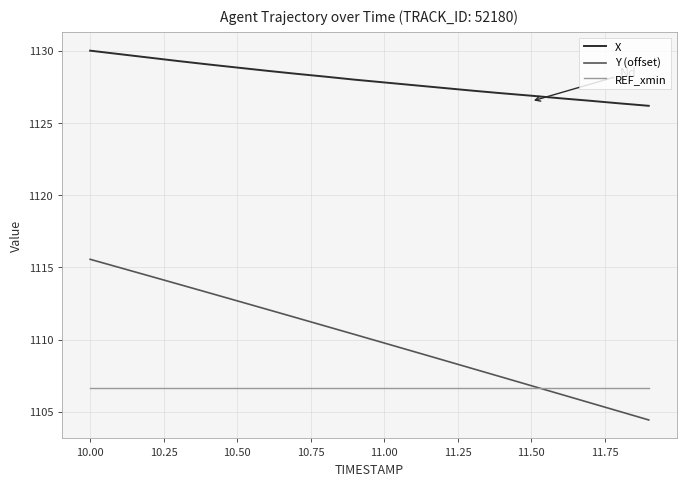

Reading left to right, extract all data points from this chart.

X: 1130.0	1129.8	1129.5	1129.3	1129.1	1128.8	1128.6	1128.4	1128.2	1128.0	1127.8	1127.6	1127.4	1127.2	1127.1	1126.9	1126.7	1126.5	1126.4	1126.2
Y (offset): 1115.6	1115.0	1114.4	1113.8	1113.3	1112.7	1112.1	1111.5	1110.9	1110.4	1109.8	1109.2	1108.6	1108.0	1107.4	1106.8	1106.2	1105.6	1105.0	1104.4
REF_xmin: 1106.7	1106.7	1106.7	1106.7	1106.7	1106.7	1106.7	1106.7	1106.7	1106.7	1106.7	1106.7	1106.7	1106.7	1106.7	1106.7	1106.7	1106.7	1106.7	1106.7